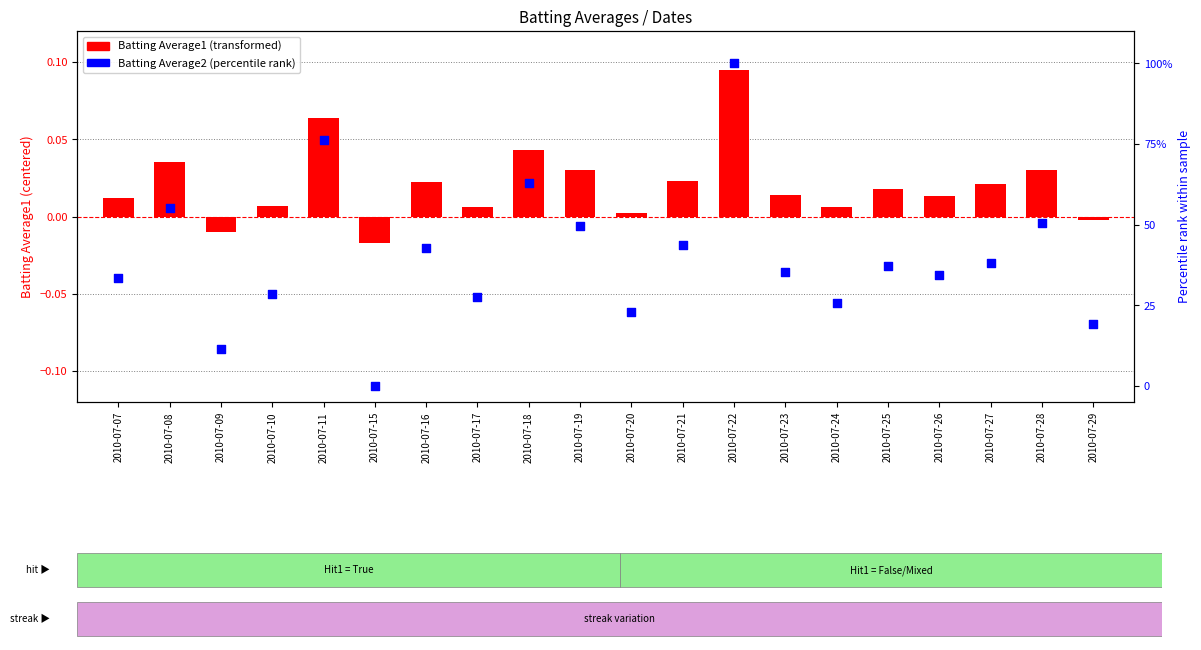

What is the total value across all series at 2010-07-23?

35.3